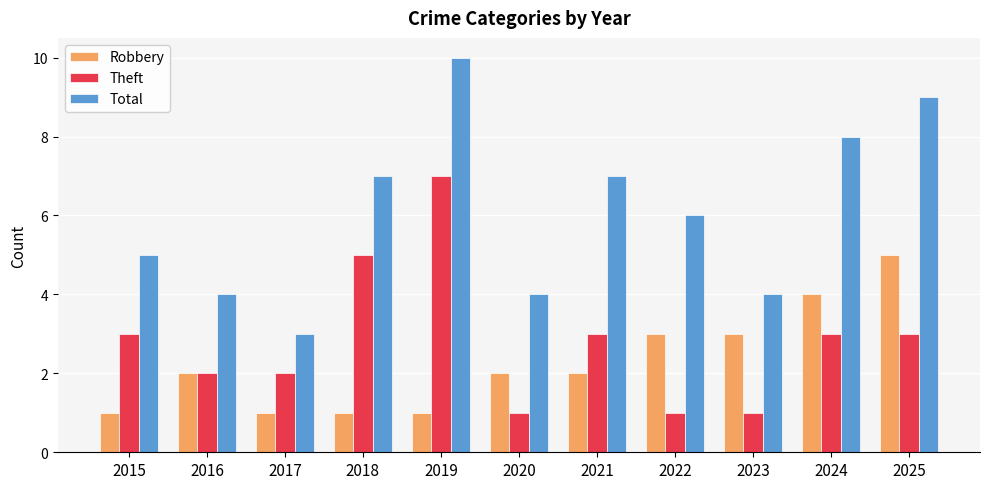

What is the sum of all Theft values?

31